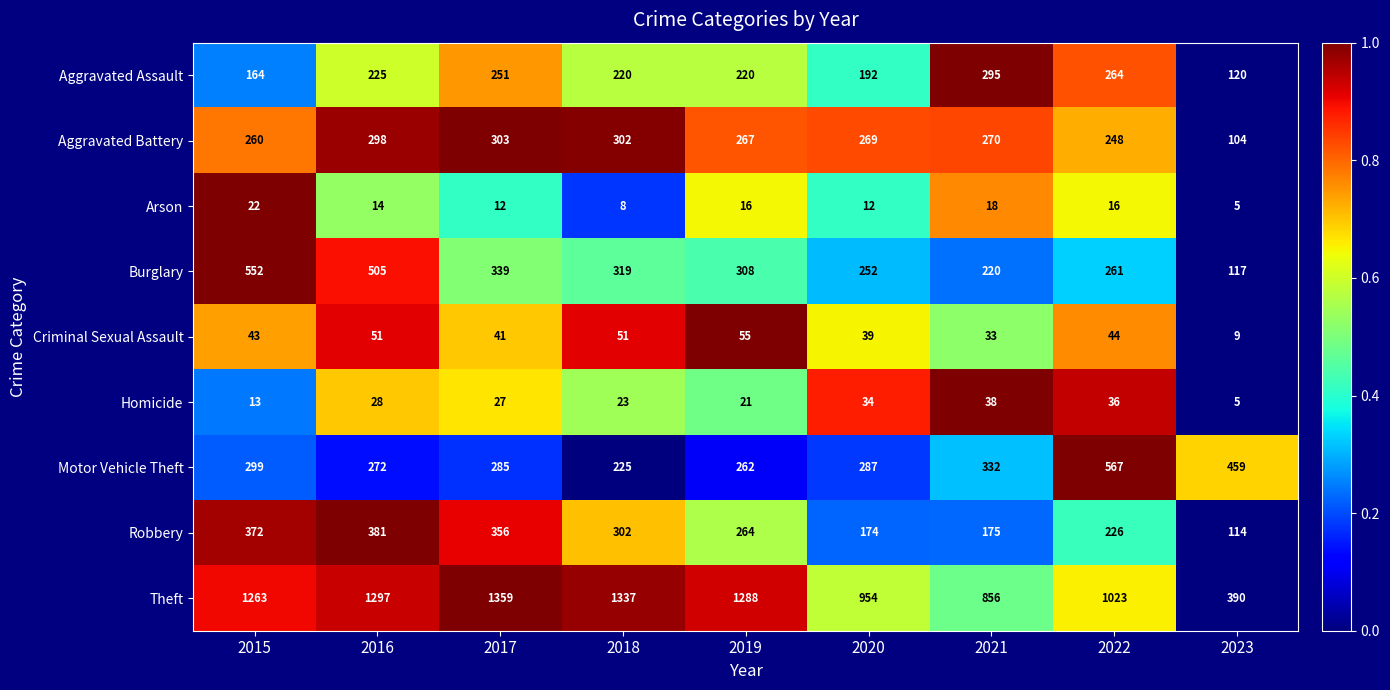

At which category is the sum across all series the highest?

2016